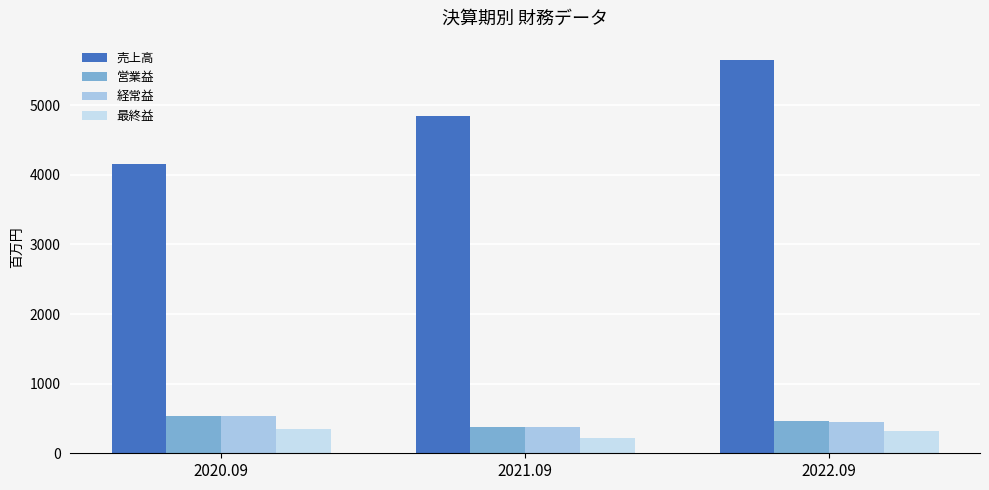

Is it true that 営業益 equals 380 at 2021.09?

True